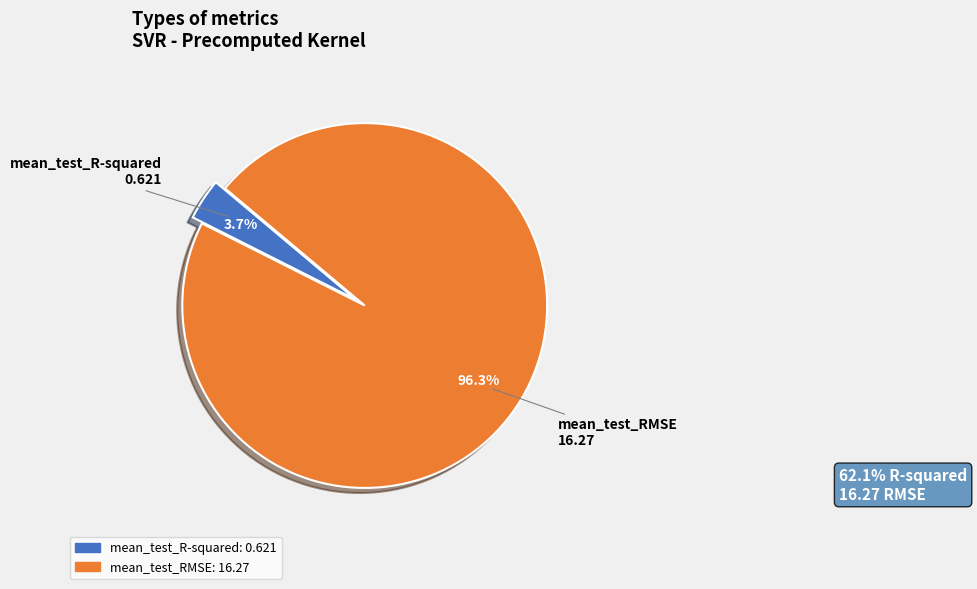

To the nearest percent, what is the difference between the mean_test_R-squared and mean_test_RMSE slice percentages?

93%